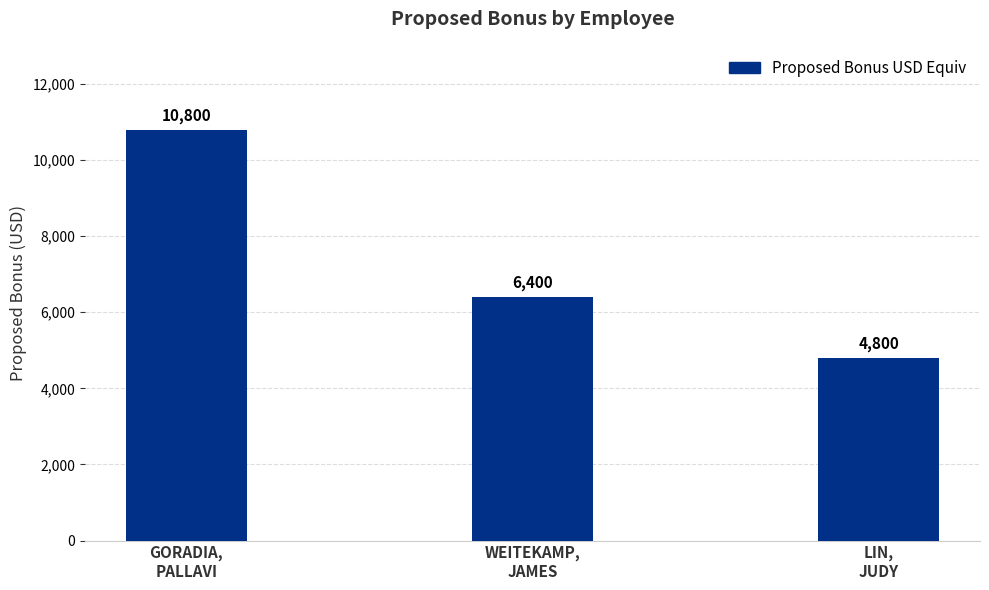

Reading left to right, list all the values displayed in this chart.

GORADIA,
PALLAVI=10800	WEITEKAMP,
JAMES=6400	LIN,
JUDY=4800